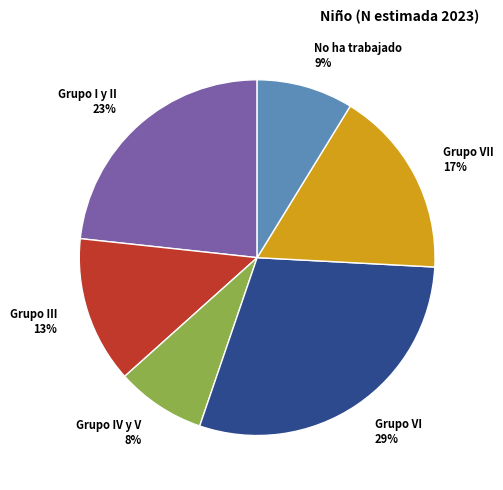

Does any single category account for the majority?

No